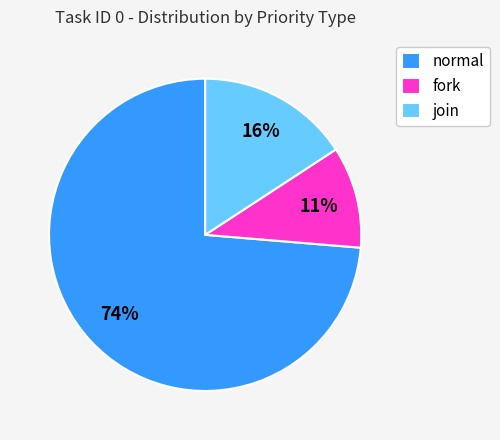

What is the smallest slice in the pie chart?

fork